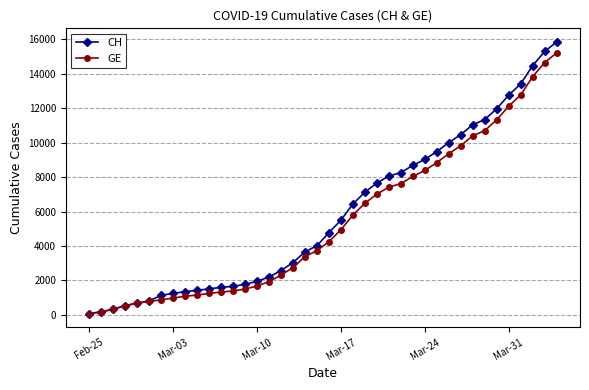

Which series has the largest range (max minus min)?

CH